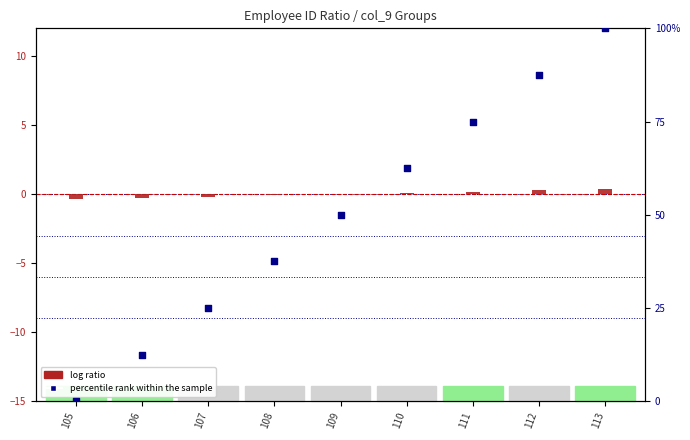

Is the value of log ratio (ID normalized) at 110 greater than the value of percentile rank within the sample at 111?

No